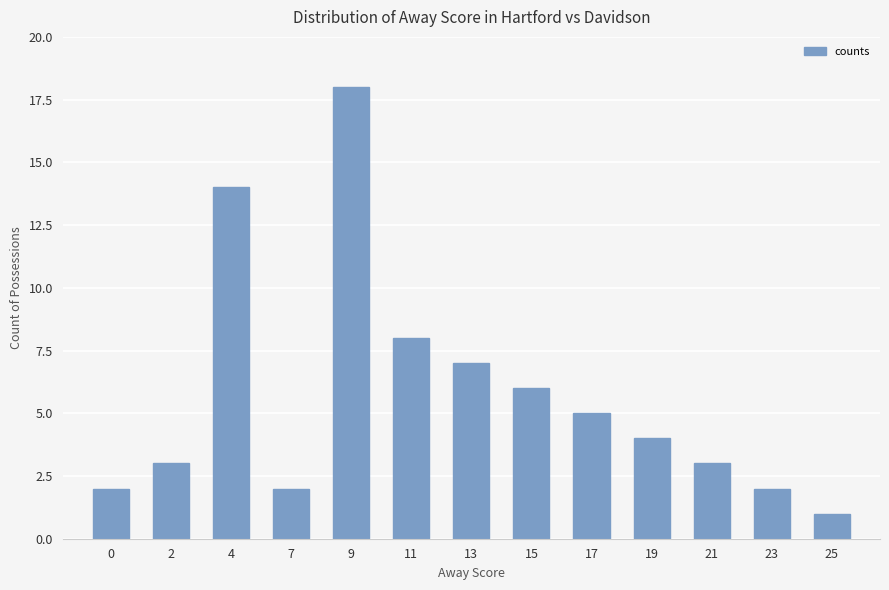

How many data points are less than 4?

6